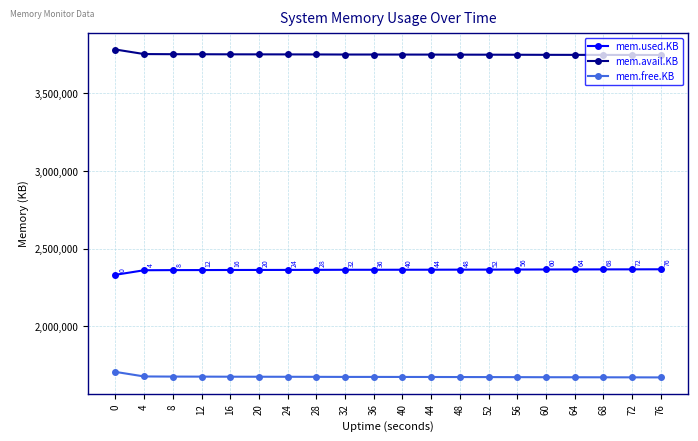

What is the total value across all series at 36?

7789448